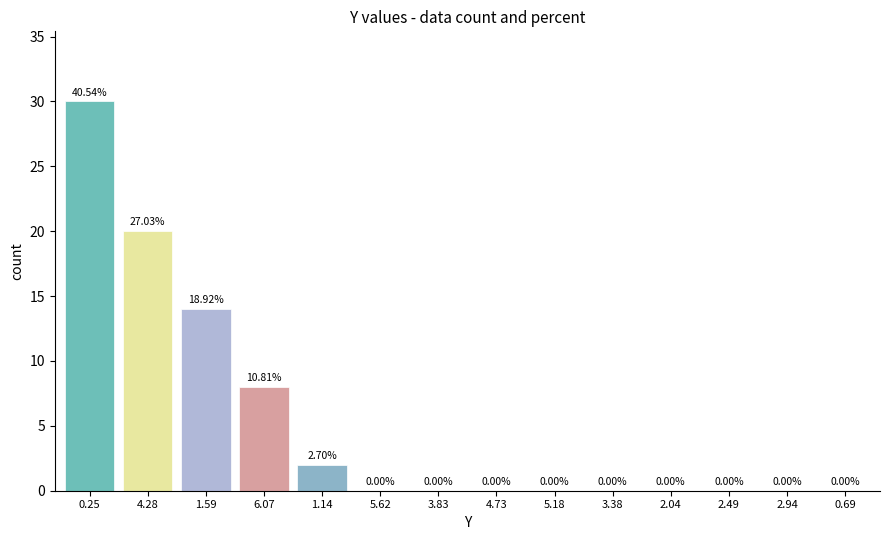

What is the change in value from 1.59 to 0.69?

-14